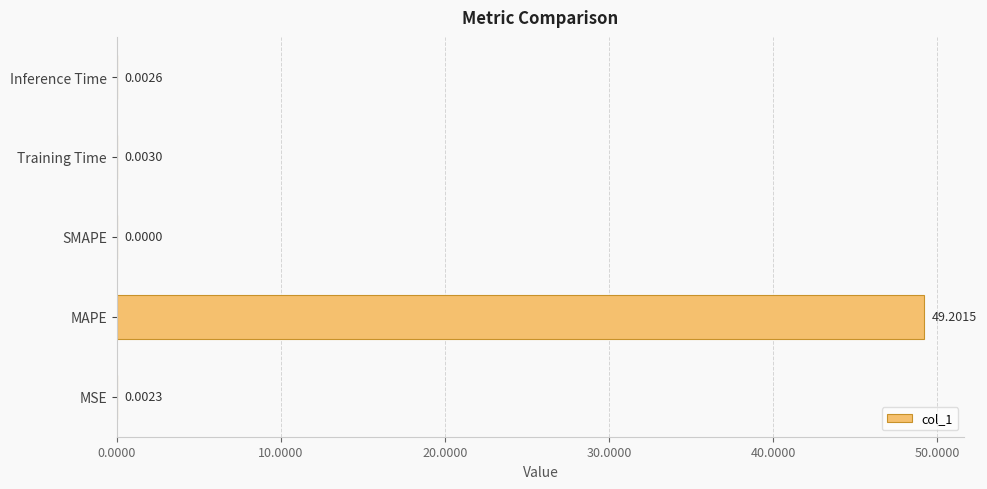

What is the sum of all values?

49.2